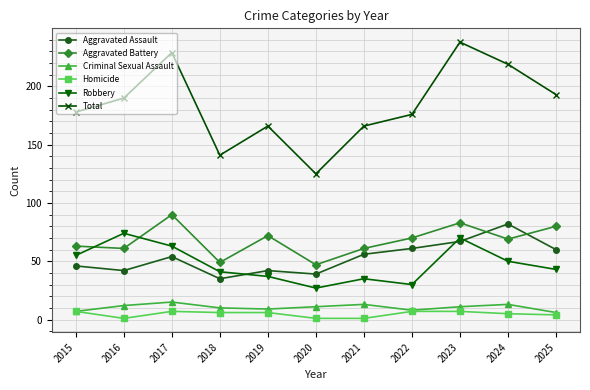

Is the value of Robbery at 2016 greater than the value of Aggravated Battery at 2015?

Yes